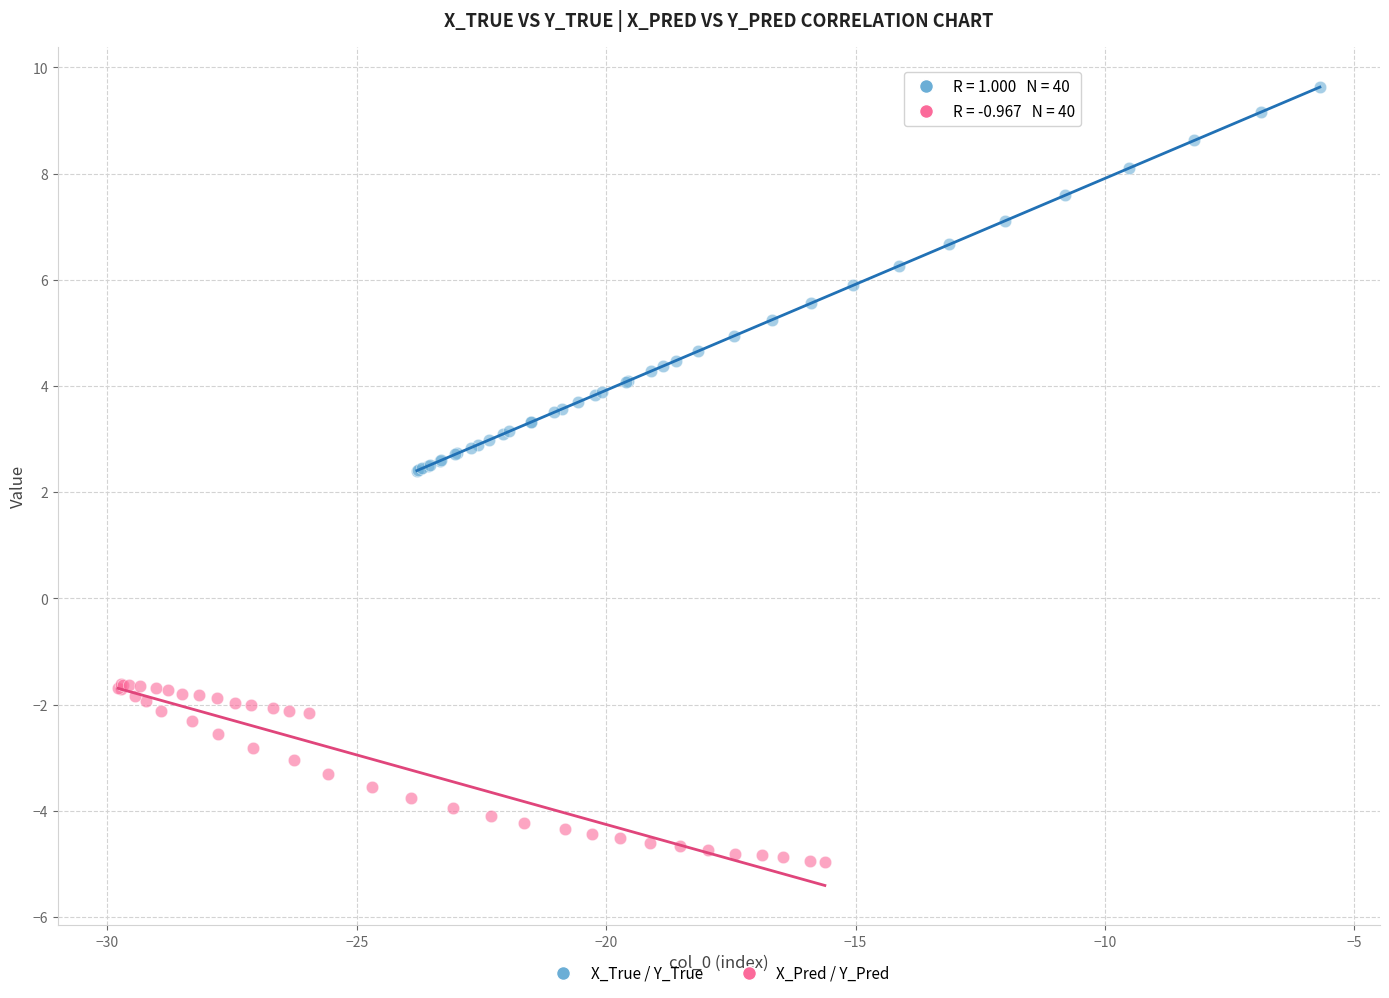

Which series reaches the minimum Y coordinate?

X_Pred / Y_Pred